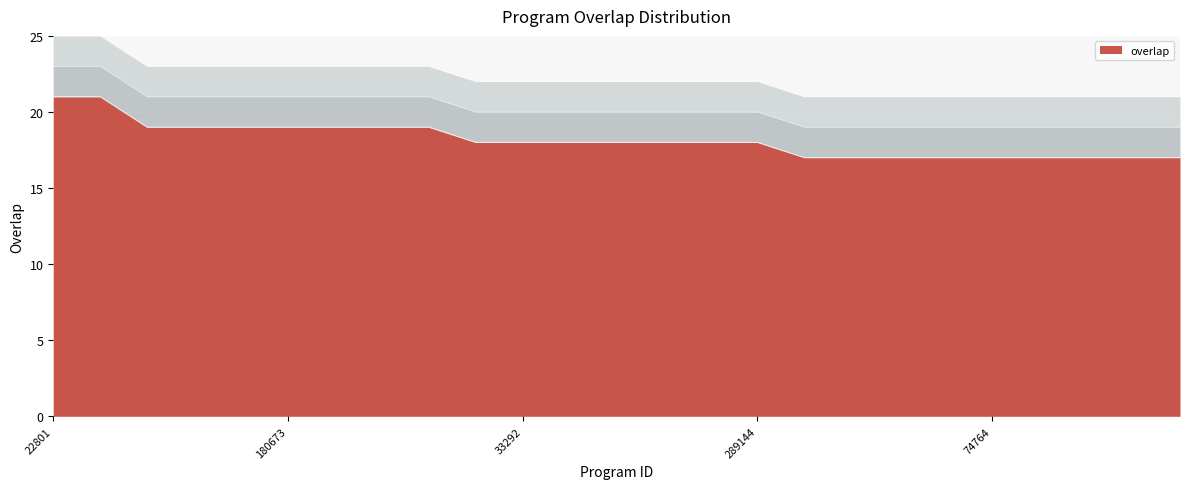

List the labels in order of value, smallest first.

44230, 44610, 44618, 59549, 74764, 153823, 186512, 186542, 337106, 3158, 33292, 33818, 97384, 186343, 258326, 289144, 32912, 66084, 124329, 180673, 192473, 224868, 277137, 22801, 23493